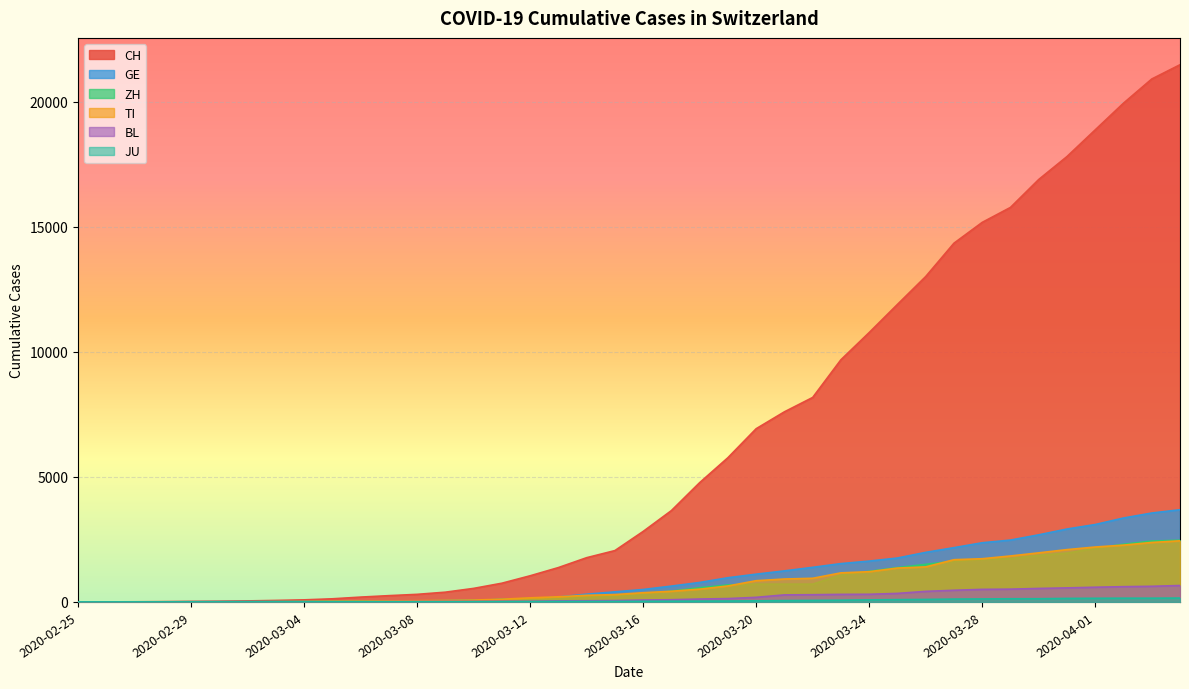

Count the number of data series in this chart.

6